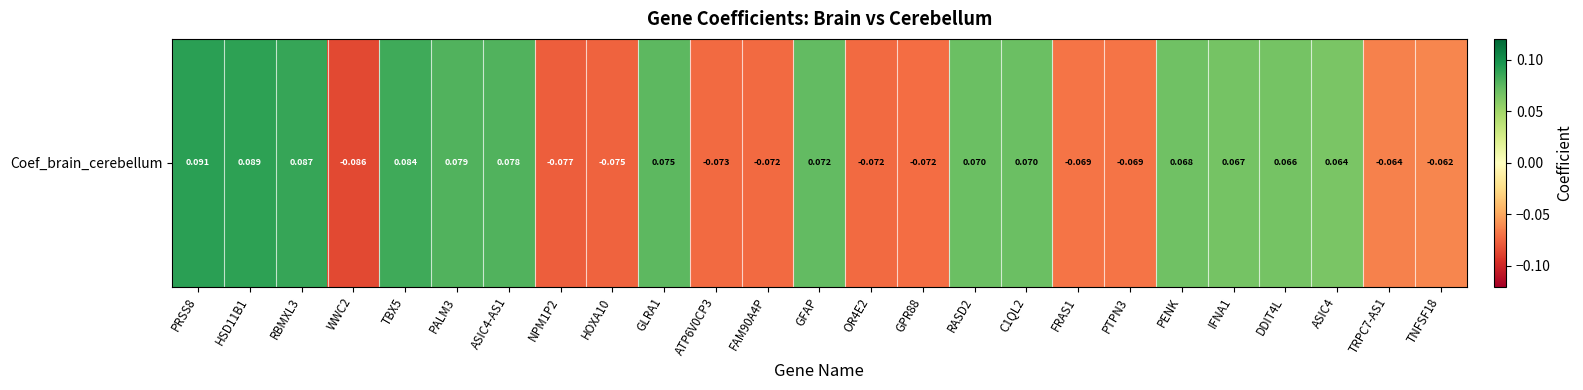

Rank the categories by value from lowest to highest.

WWC2, NPM1P2, HOXA10, ATP6V0CP3, FAM90A4P, OR4E2, GPR88, FRAS1, PTPN3, TRPC7-AS1, TNFSF18, ASIC4, DDIT4L, IFNA1, PENK, C1QL2, RASD2, GFAP, GLRA1, ASIC4-AS1, PALM3, TBX5, RBMXL3, HSD11B1, PRSS8